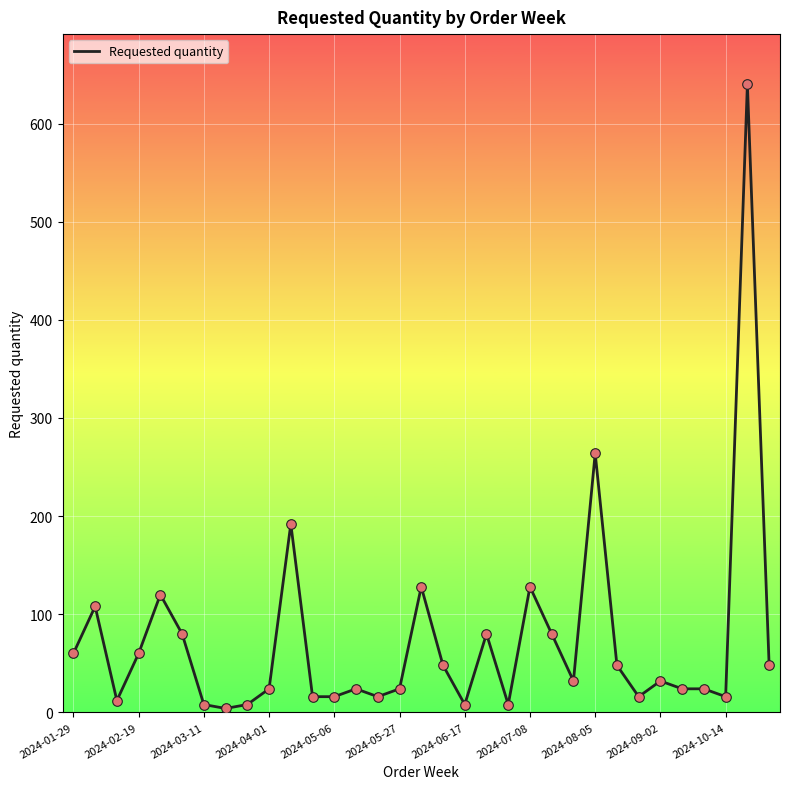

What is the difference between the maximum and minimum values?

636